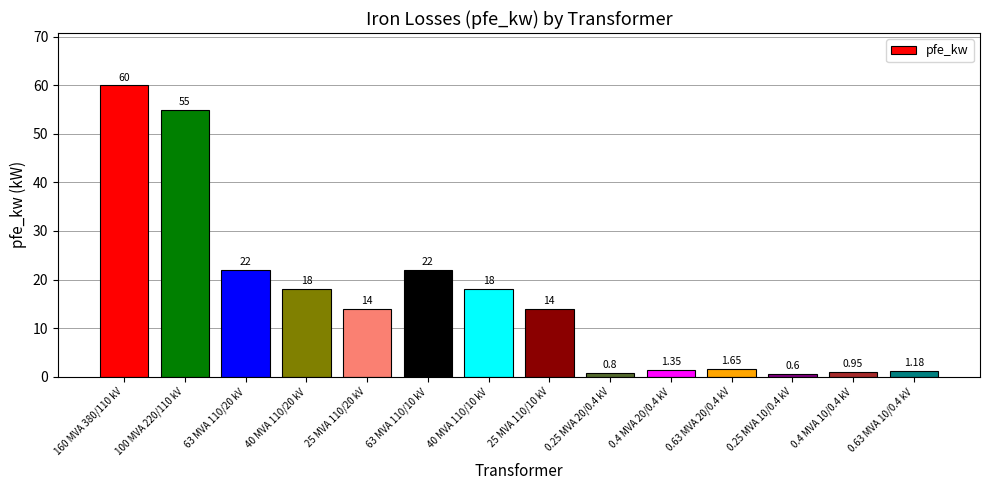

How many data points does each series have?

14